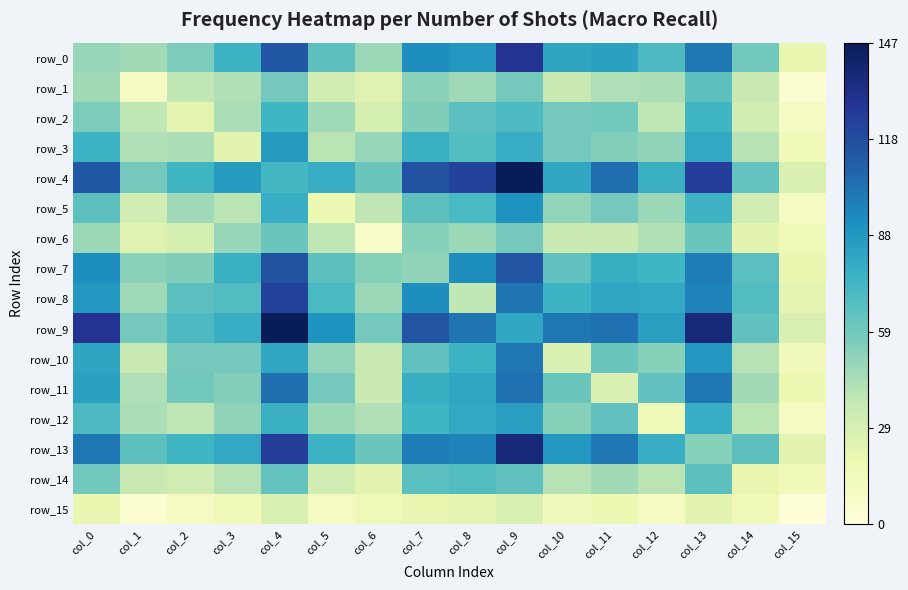

Is the value of row_13 at col_14 greater than the value of row_14 at col_13?

No